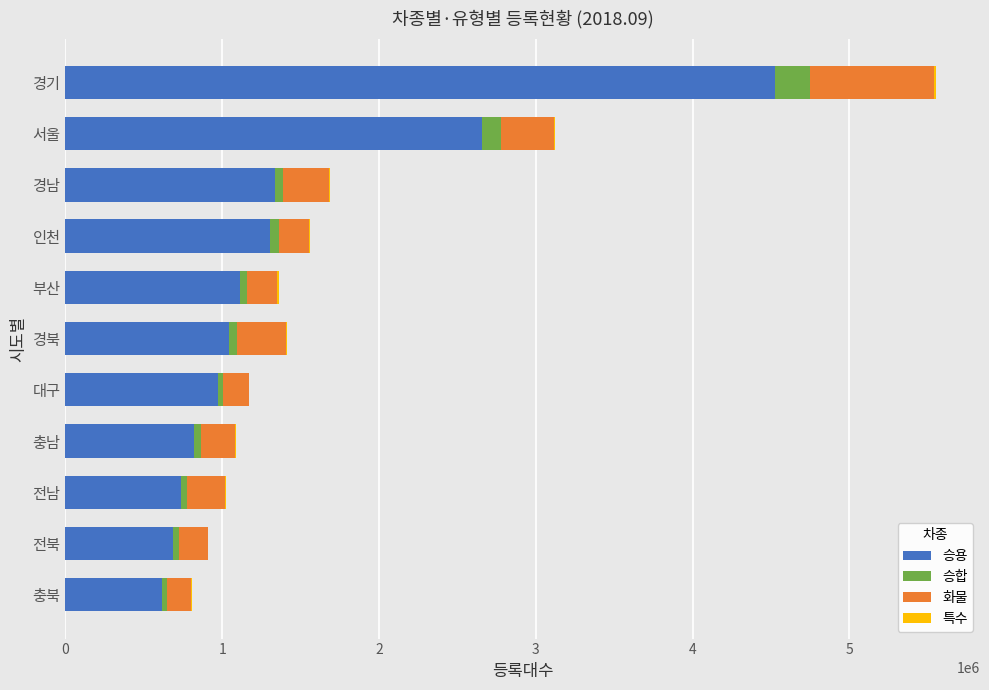

The value of 승용 at 전북 is 687220. True or false?

True